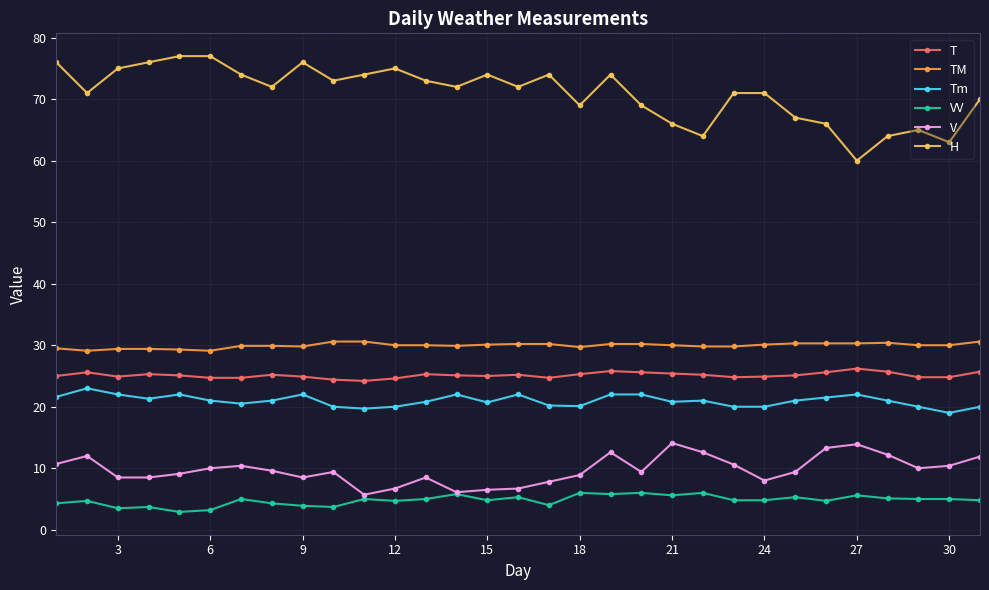

True or false: Tm and TM cross at least once.

False